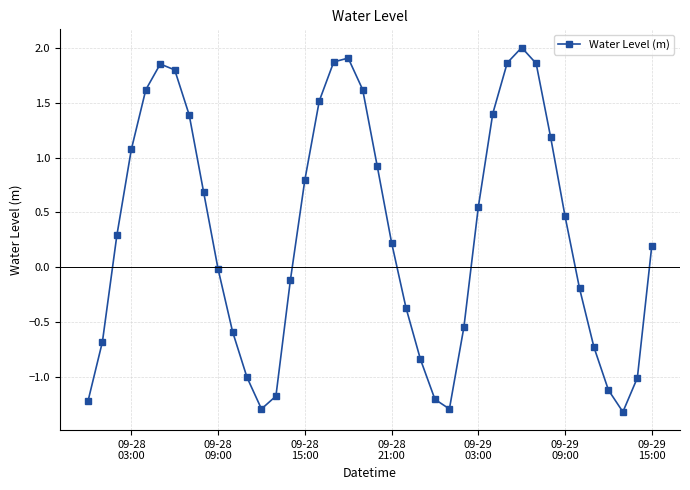

What is the value of the 25th point from the left?

-1.2